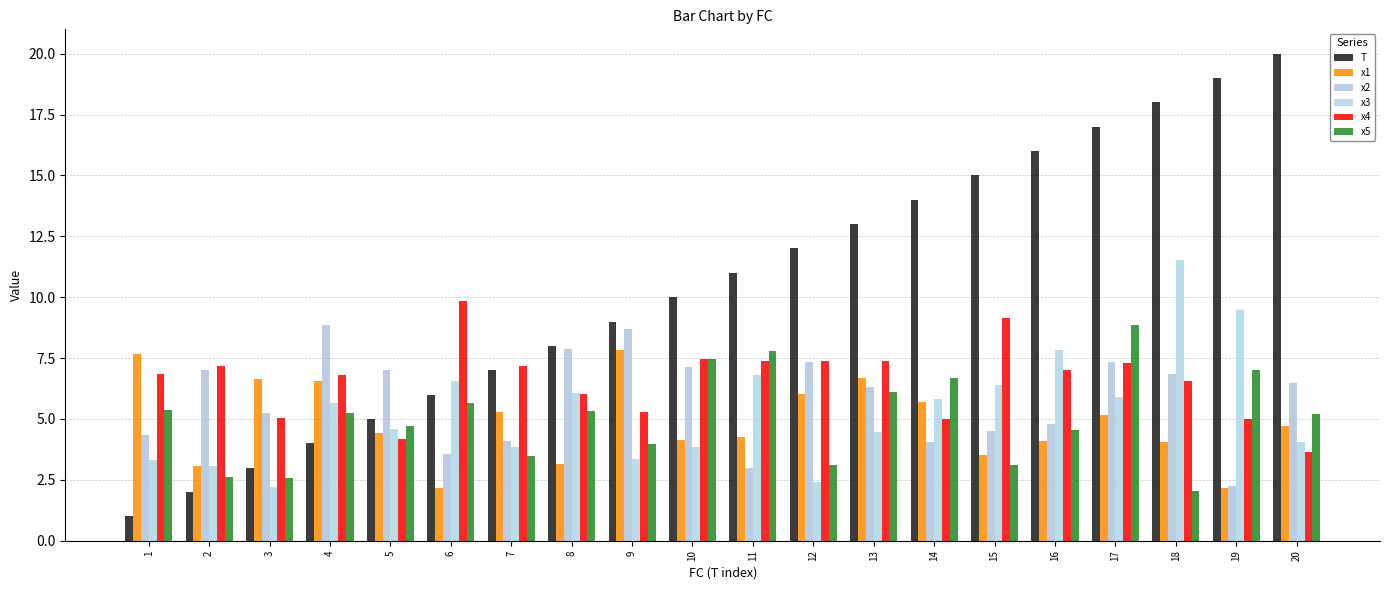

List the series in order of their peak value, lowest first.

x1, x2, x5, x4, x3, T